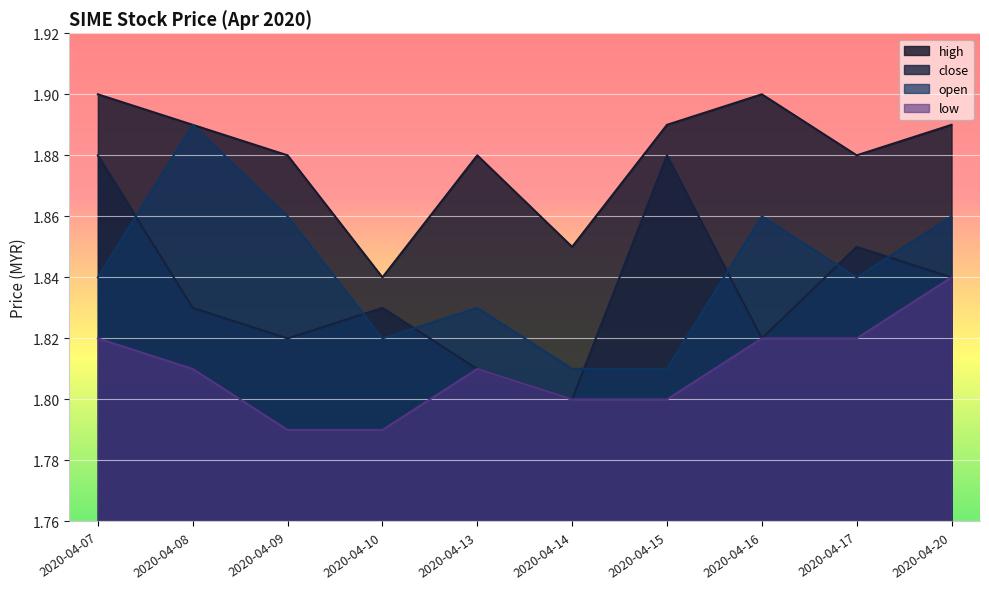

Between 2020-04-14 and 2020-04-17, which series saw the biggest shift?

close